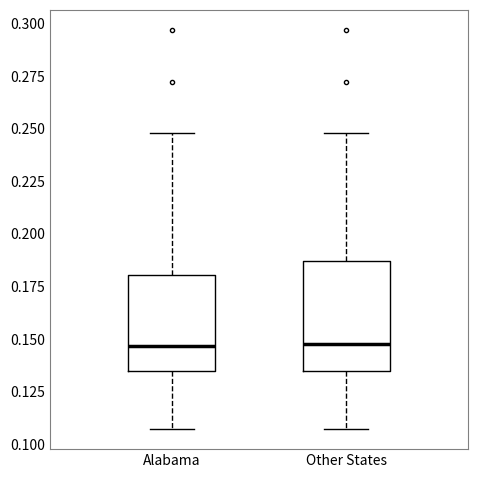

Reading left to right, read every box against the y-axis: the position of its median line, the range the box covers, and the ends of its whiskers. The values are not printed on the chart, so give them approximately, as read against the axis.

Alabama: median 0.145, box 0.135 to 0.180, whiskers 0.105 to 0.250
Other States: median 0.150, box 0.135 to 0.185, whiskers 0.105 to 0.250